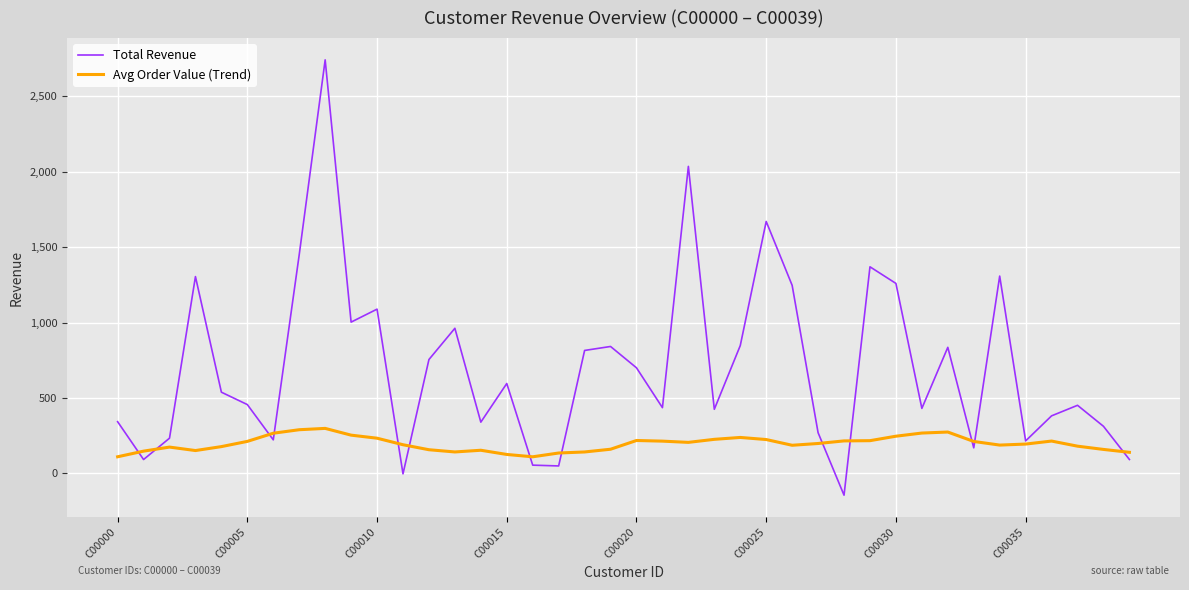

What is the lowest value of the Avg Order Value (Trend) series?

110.2